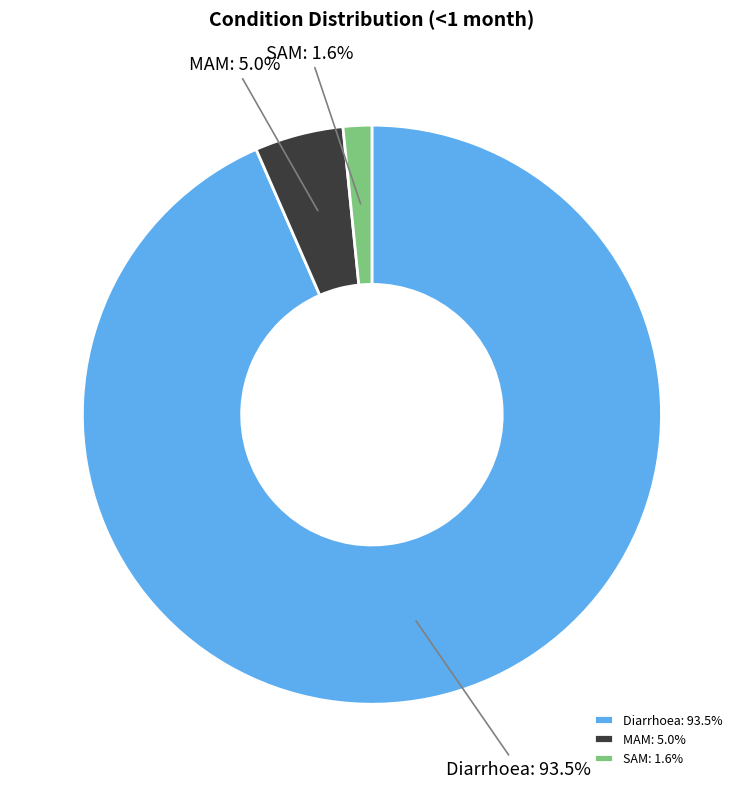

To the nearest percent, what is the average slice percentage?

33%